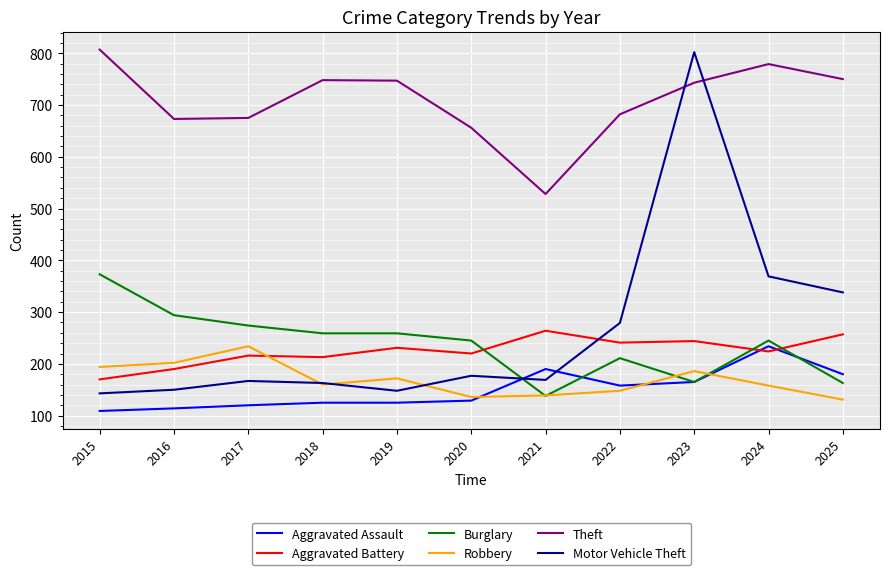

True or false: Robbery has a value of 131 at 2025.

True